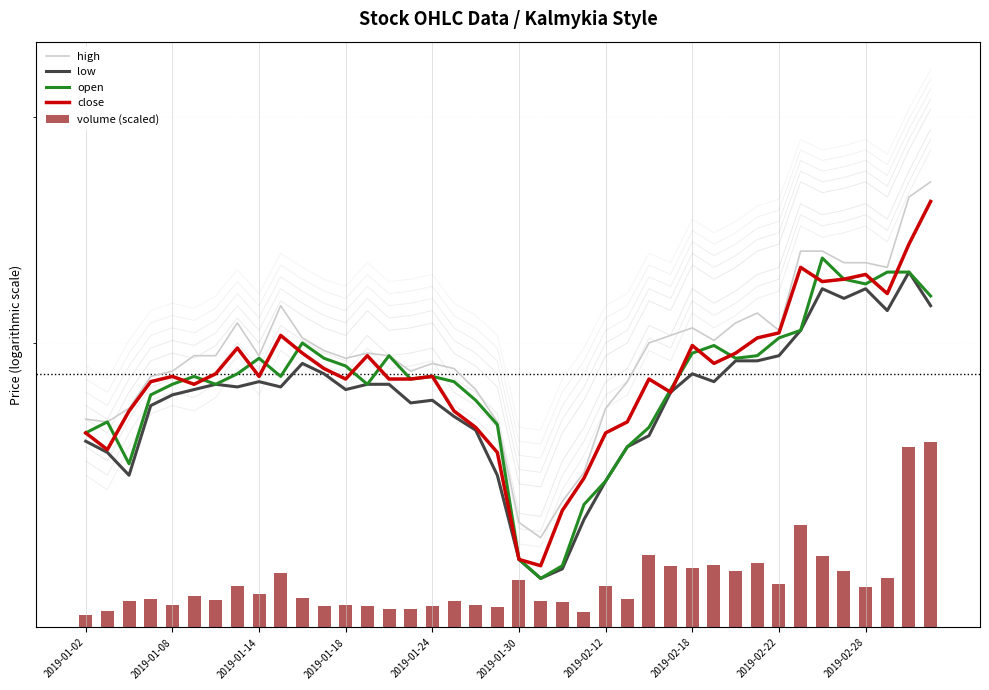

Read the low value at 14.

3.8